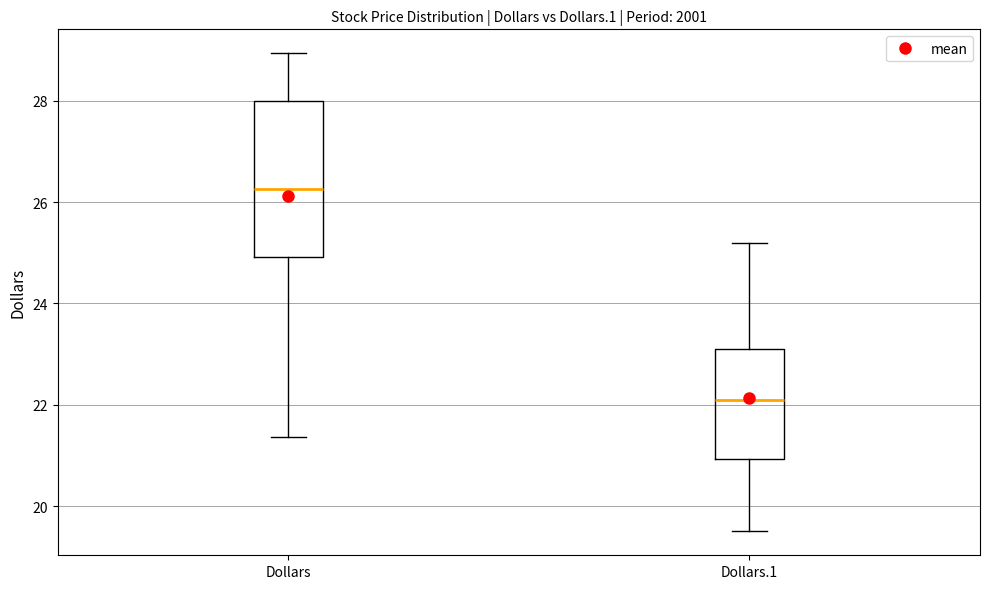

Reading left to right, read every box against the y-axis: the position of its median line, the range the box covers, and the ends of its whiskers. The values are not printed on the chart, so give them approximately, as read against the axis.

Dollars: median 26.2, box 25.0 to 28.0, whiskers 21.4 to 29.0
Dollars.1: median 22.2, box 21.0 to 23.2, whiskers 19.6 to 25.2